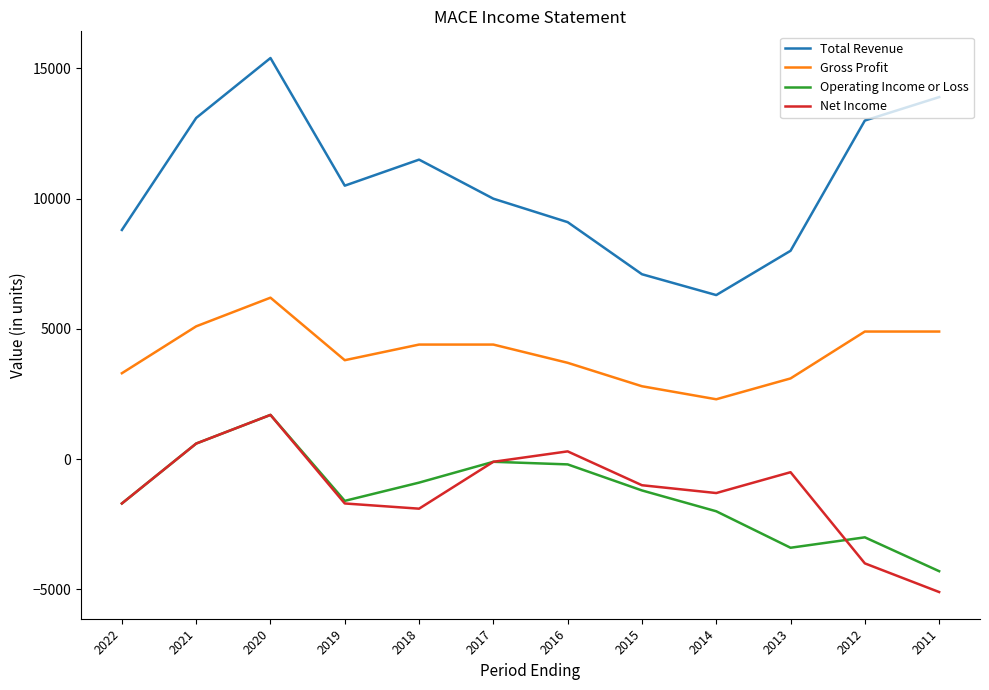

Reading left to right, transcribe all the data shown in this chart.

Total Revenue: 2022=8800	2021=13100	2020=15400	2019=10500	2018=11500	2017=10000	2016=9100	2015=7100	2014=6300	2013=8000	2012=13000	2011=13900
Gross Profit: 2022=3300	2021=5100	2020=6200	2019=3800	2018=4400	2017=4400	2016=3700	2015=2800	2014=2300	2013=3100	2012=4900	2011=4900
Operating Income or Loss: 2022=-1700	2021=600	2020=1700	2019=-1600	2018=-900	2017=-100	2016=-200	2015=-1200	2014=-2000	2013=-3400	2012=-3000	2011=-4300
Net Income: 2022=-1700	2021=600	2020=1700	2019=-1700	2018=-1900	2017=-100	2016=300	2015=-1000	2014=-1300	2013=-500	2012=-4000	2011=-5100